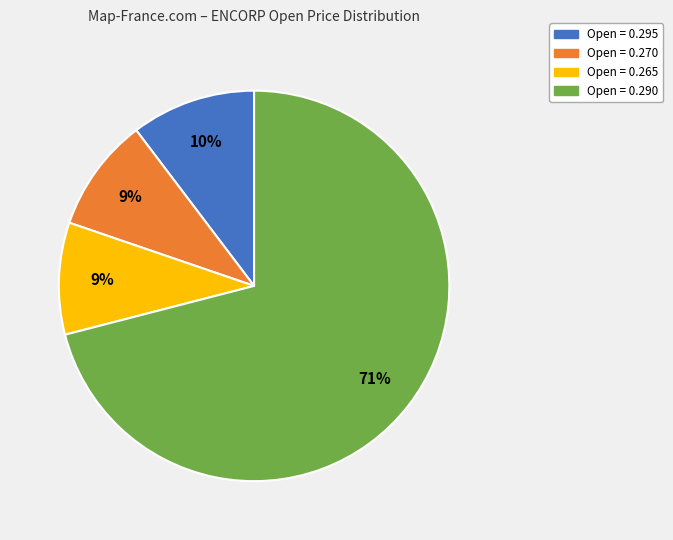

Is there a majority slice in this chart?

Yes